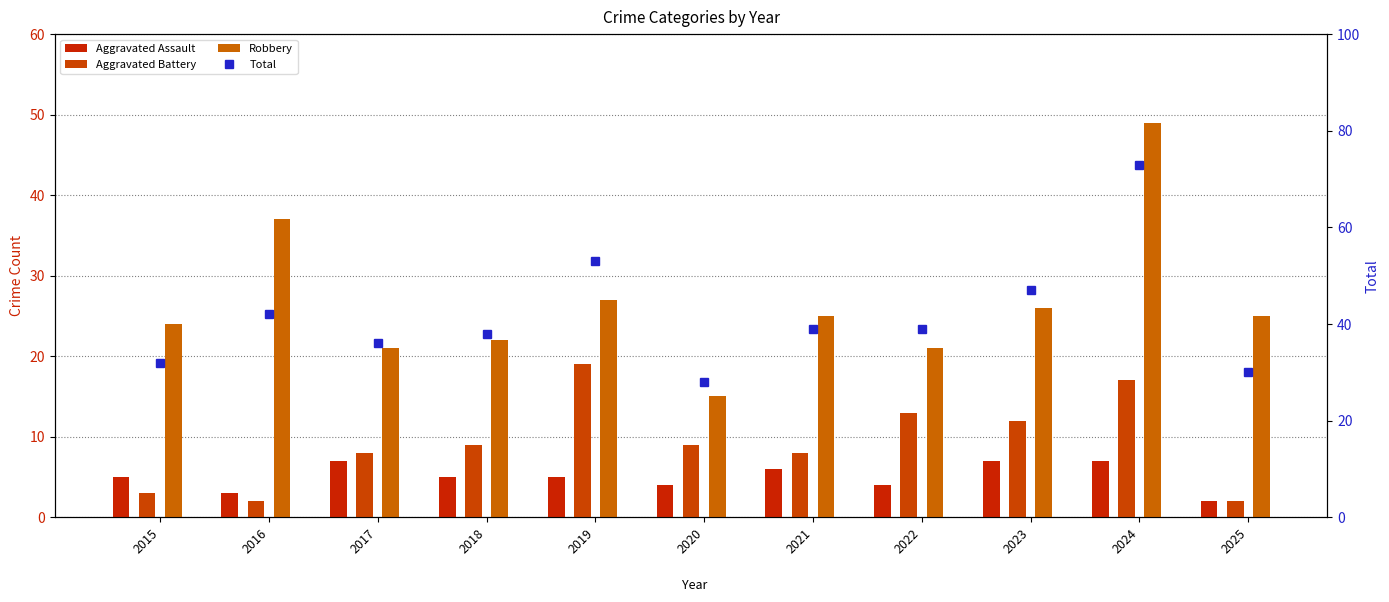

True or false: Aggravated Battery has a value of 3 at 2015.

True